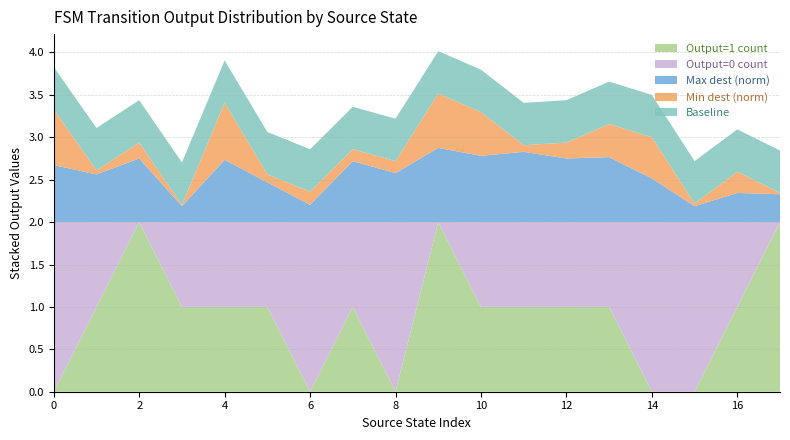

Is it true that Output=1 count equals 1.6 at 4?

False